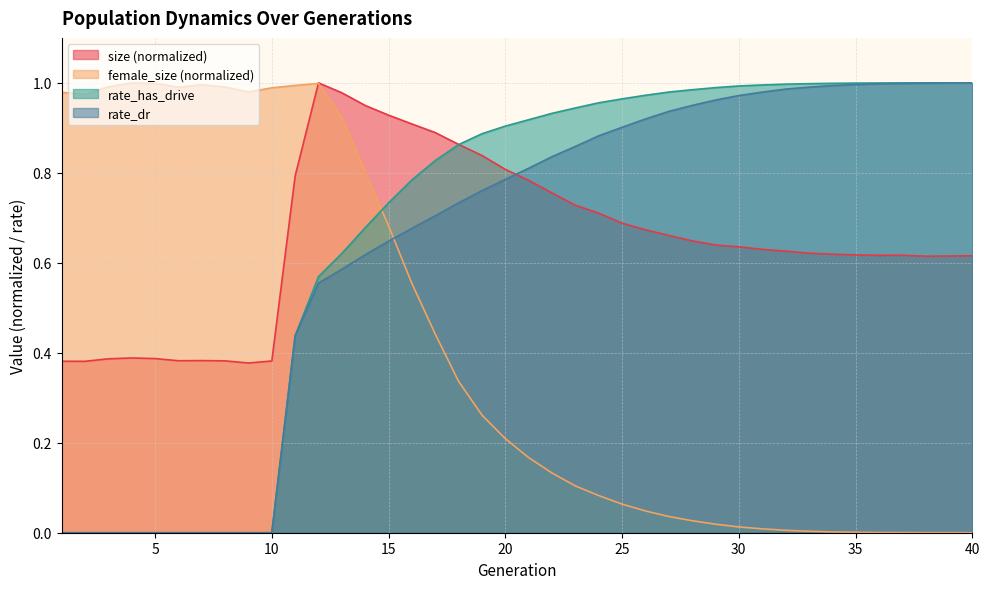

How many lines are shown in the chart?

4